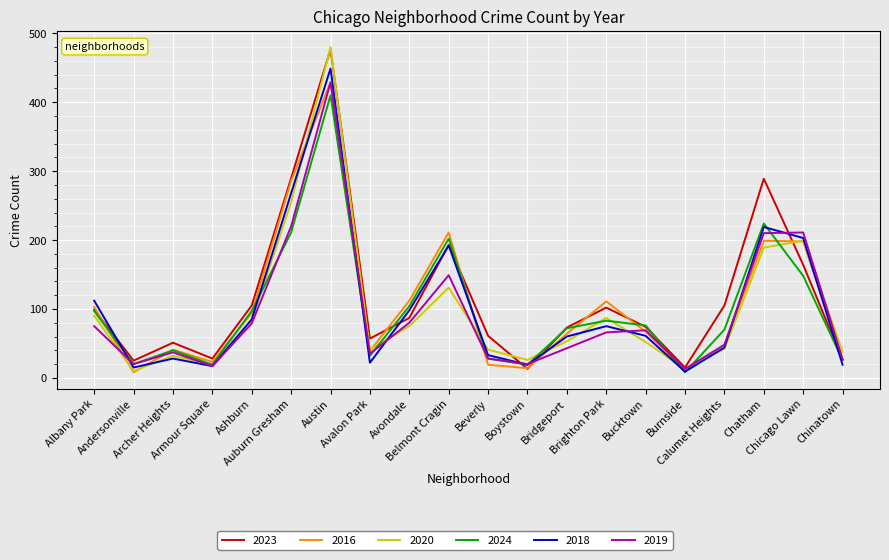

What is the average value of the 2024 series?

99